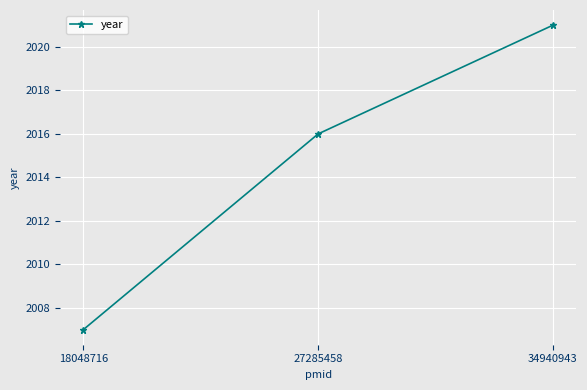

How many values are between 2007 and 2021?

3